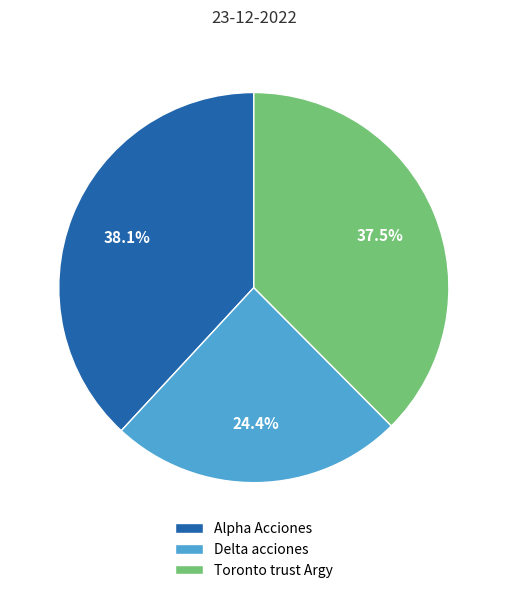

How many slices are in this pie chart?

3